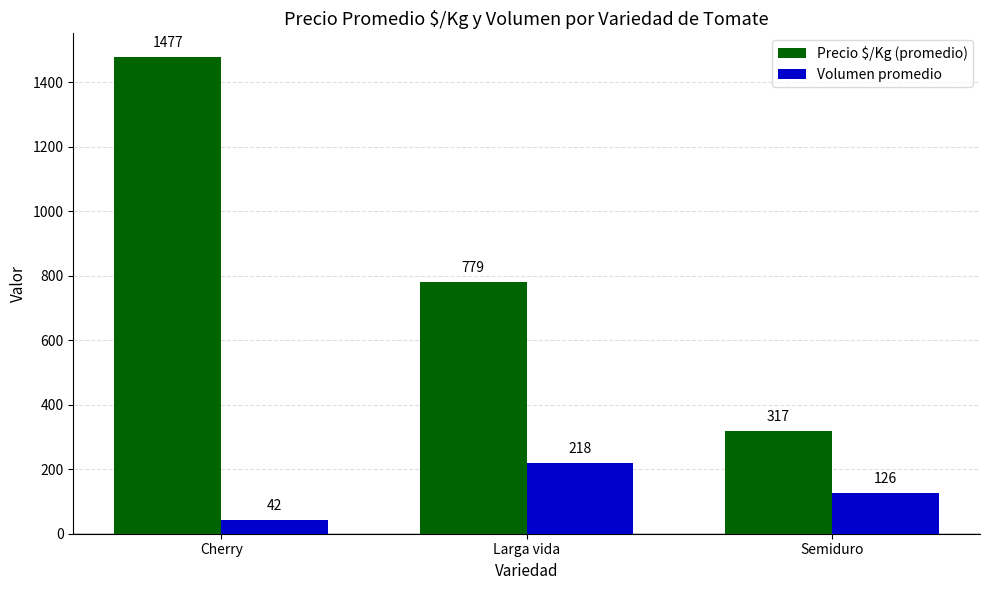

What are all the series names shown in the legend?

Precio $/Kg (promedio), Volumen promedio